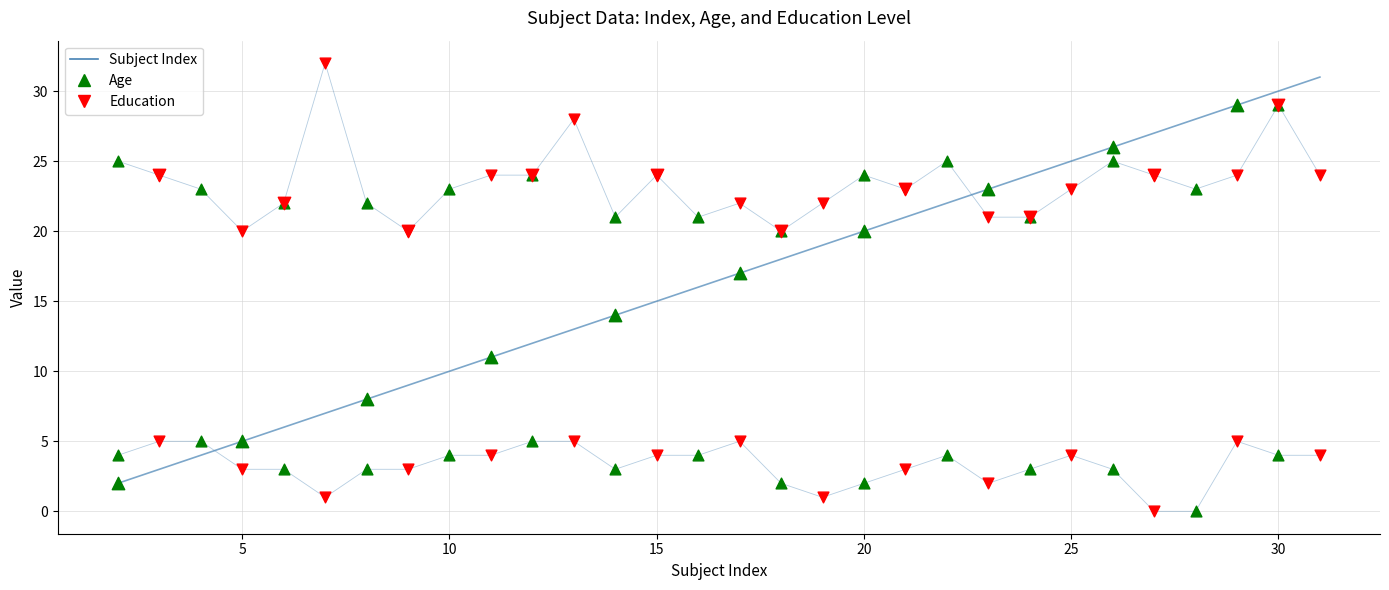

What are all the series names shown in the legend?

Subject Index, Age, Education